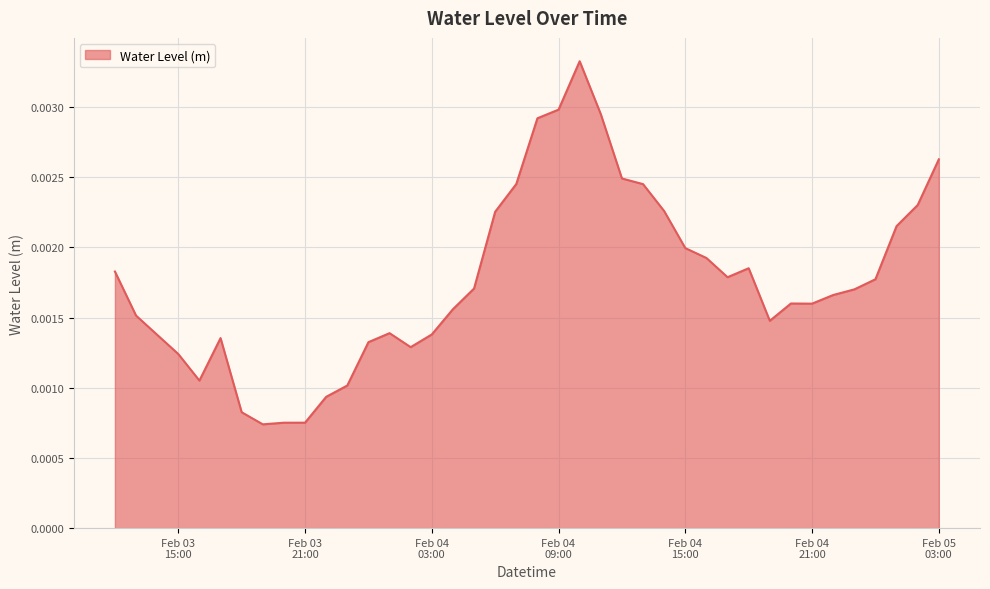

List the labels in order of value, smallest first.

2024-02-03 19:00:00, 2024-02-03 20:00:00, 2024-02-03 21:00:00, 2024-02-03 18:00:00, 2024-02-03 22:00:00, 2024-02-03 23:00:00, 2024-02-03 16:00:00, 2024-02-03 15:00:00, 2024-02-04 02:00:00, 2024-02-04 00:00:00, 2024-02-03 17:00:00, 2024-02-03 14:00:00, 2024-02-04 03:00:00, 2024-02-04 01:00:00, 2024-02-04 19:00:00, 2024-02-03 13:00:00, 2024-02-04 04:00:00, 2024-02-04 21:00:00, 2024-02-04 20:00:00, 2024-02-04 22:00:00, 2024-02-04 23:00:00, 2024-02-04 05:00:00, 2024-02-05 00:00:00, 2024-02-04 17:00:00, 2024-02-03 12:00:00, 2024-02-04 18:00:00, 2024-02-04 16:00:00, 2024-02-04 15:00:00, 2024-02-05 01:00:00, 2024-02-04 06:00:00, 2024-02-04 14:00:00, 2024-02-05 02:00:00, 2024-02-04 13:00:00, 2024-02-04 07:00:00, 2024-02-04 12:00:00, 2024-02-05 03:00:00, 2024-02-04 08:00:00, 2024-02-04 11:00:00, 2024-02-04 09:00:00, 2024-02-04 10:00:00